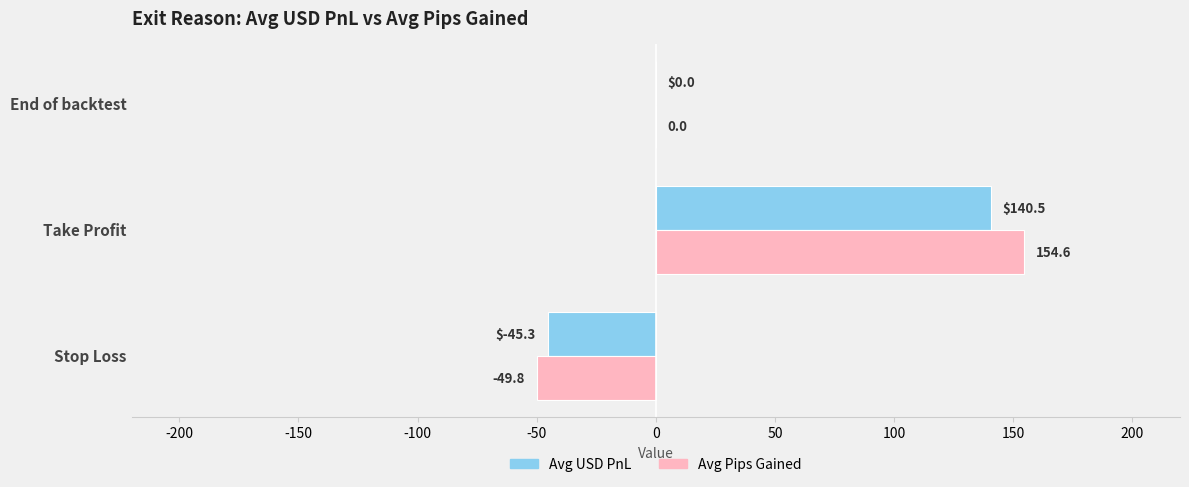

Which category has the highest value across all series?

Take Profit